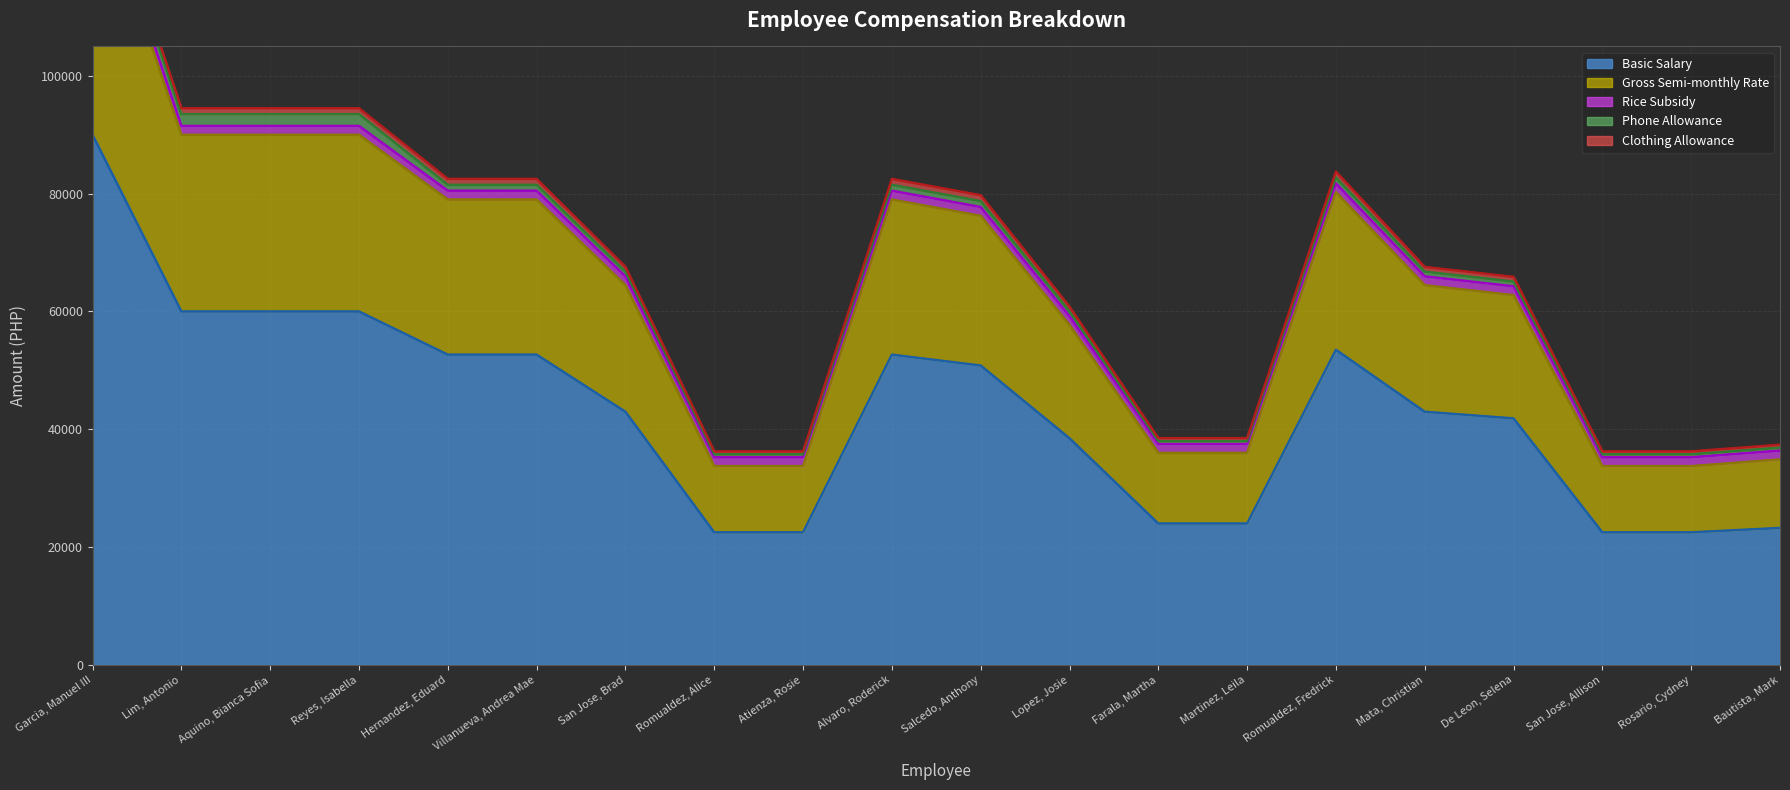

At how many categories does at least one series exceed 81519?

1